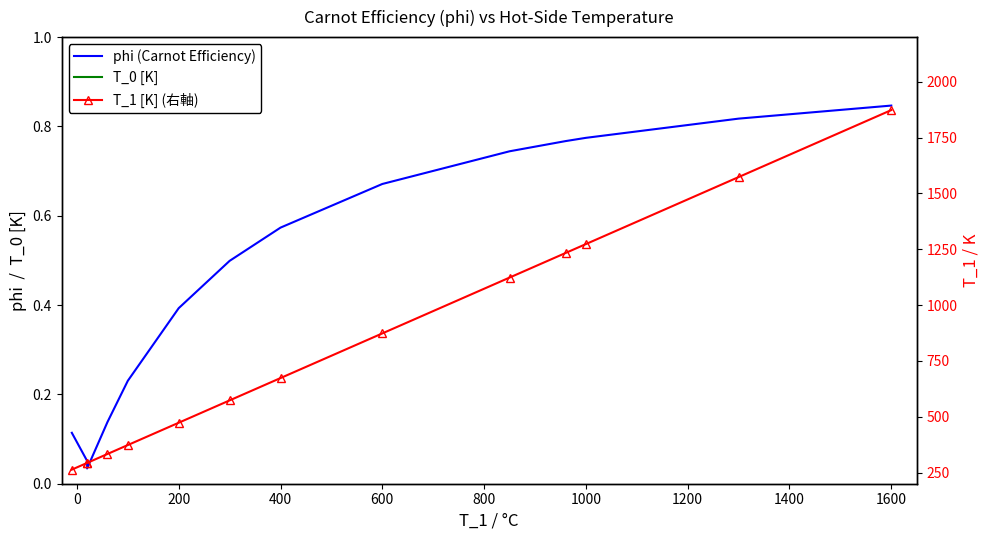

What is the value of the T_0 [K] point at the 10th from the left?

287.1